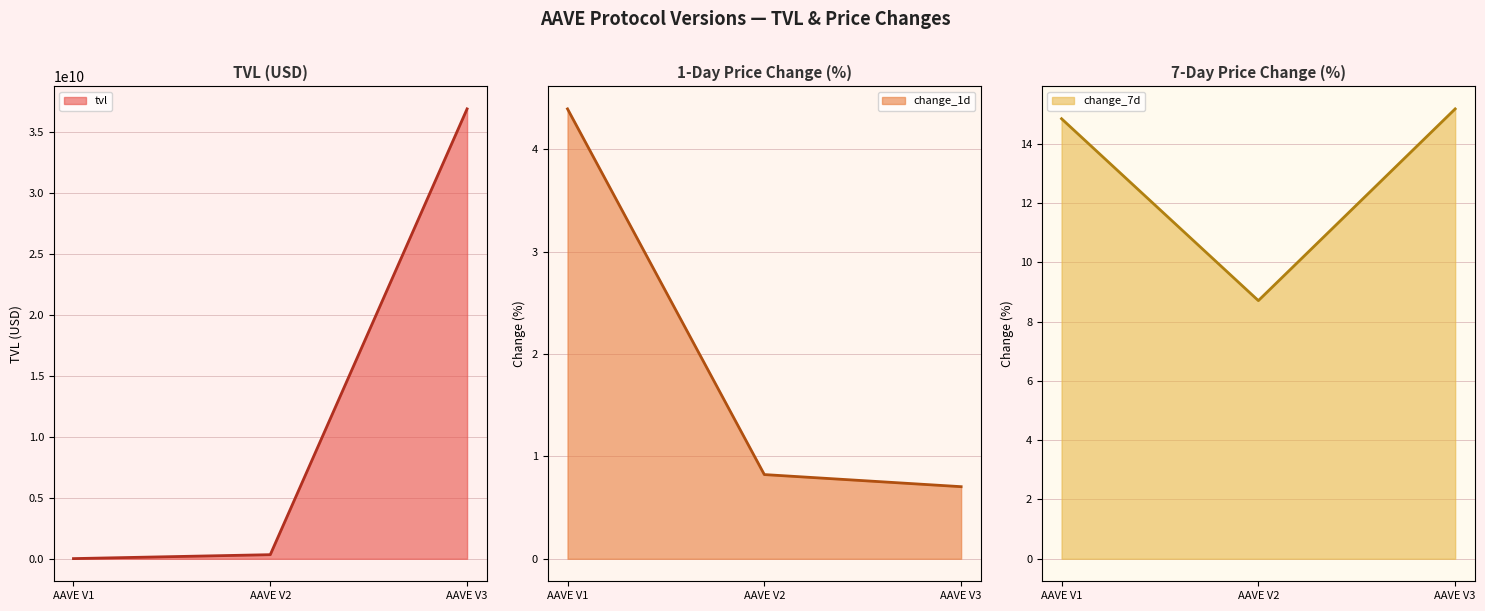

Is the value of tvl at AAVE V1 greater than the value of change_1d at AAVE V3?

Yes